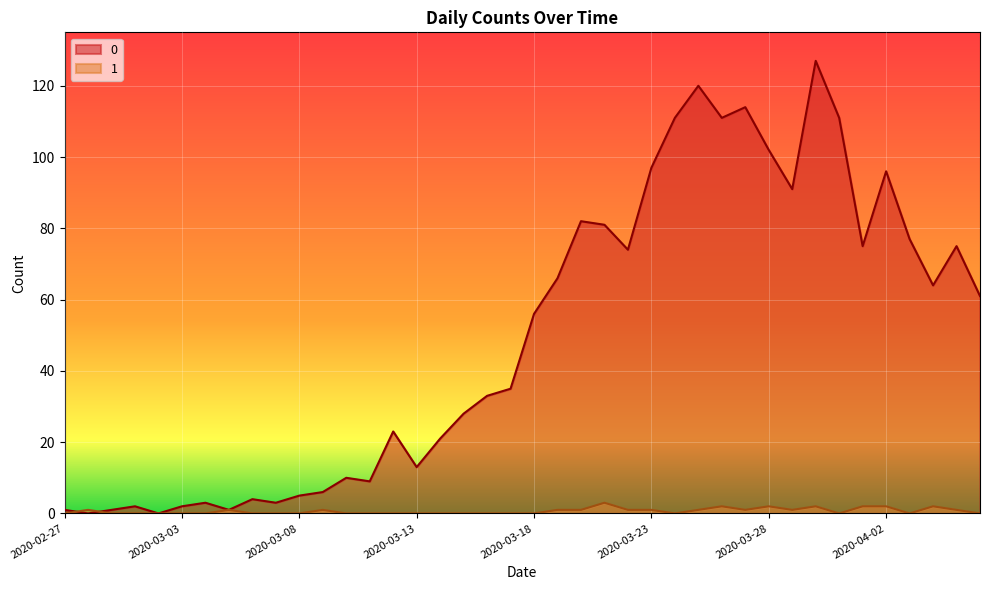

Does the chart display data point markers on the line(s)?

No